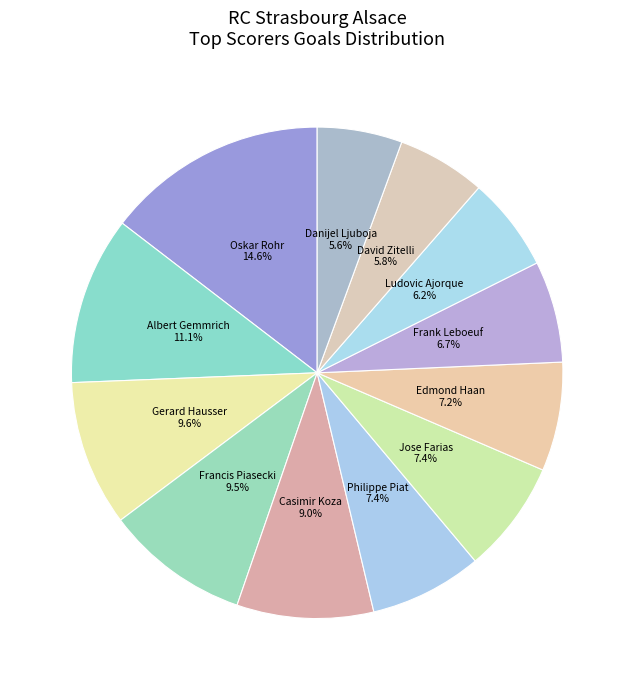

Which has a higher value, Edmond Haan or Casimir Koza?

Casimir Koza